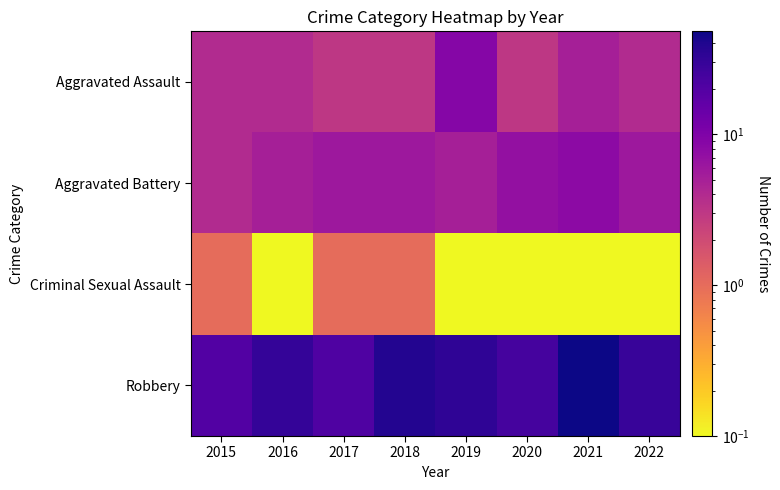

At how many categories does at least one series exceed 3?

8